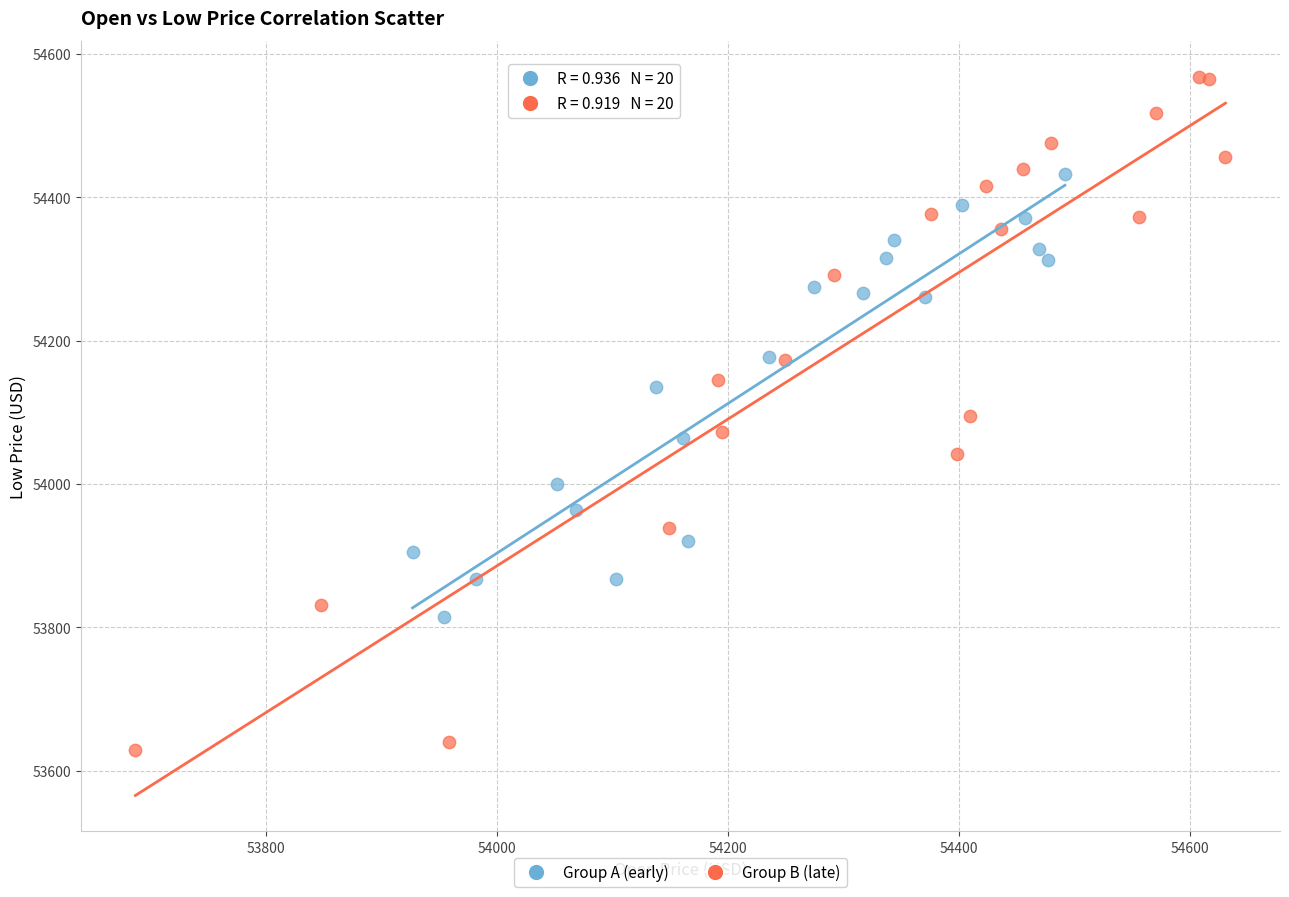

What are all the series names shown in the legend?

Group A (early), Group B (late)